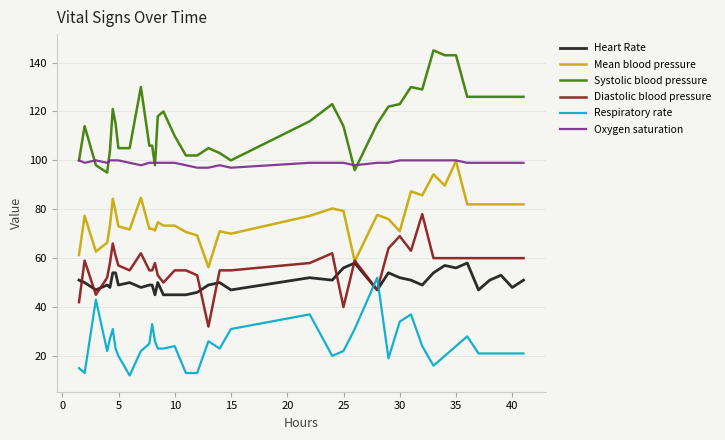

Which series has the largest total across all categories?

Systolic blood pressure